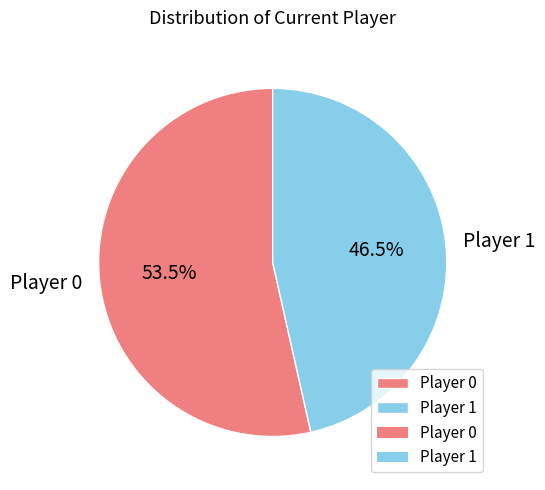

Which category has the biggest portion of the pie?

Player 0